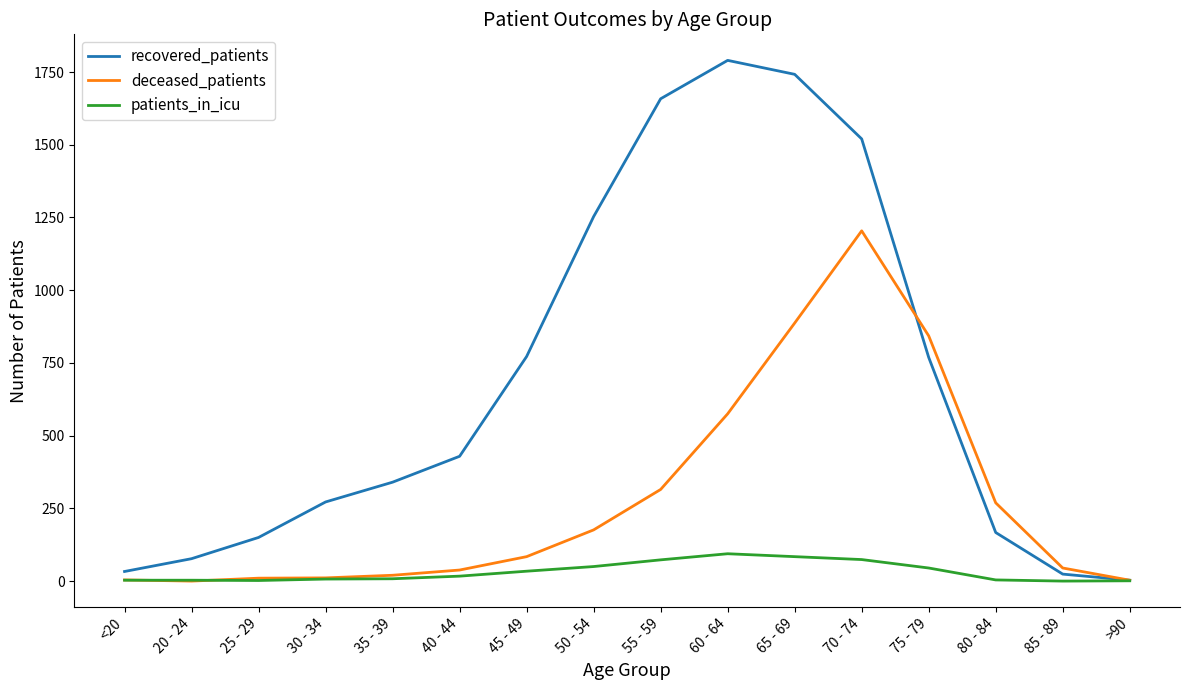

What is the spread (max minus min) of values at 80 - 84?

265